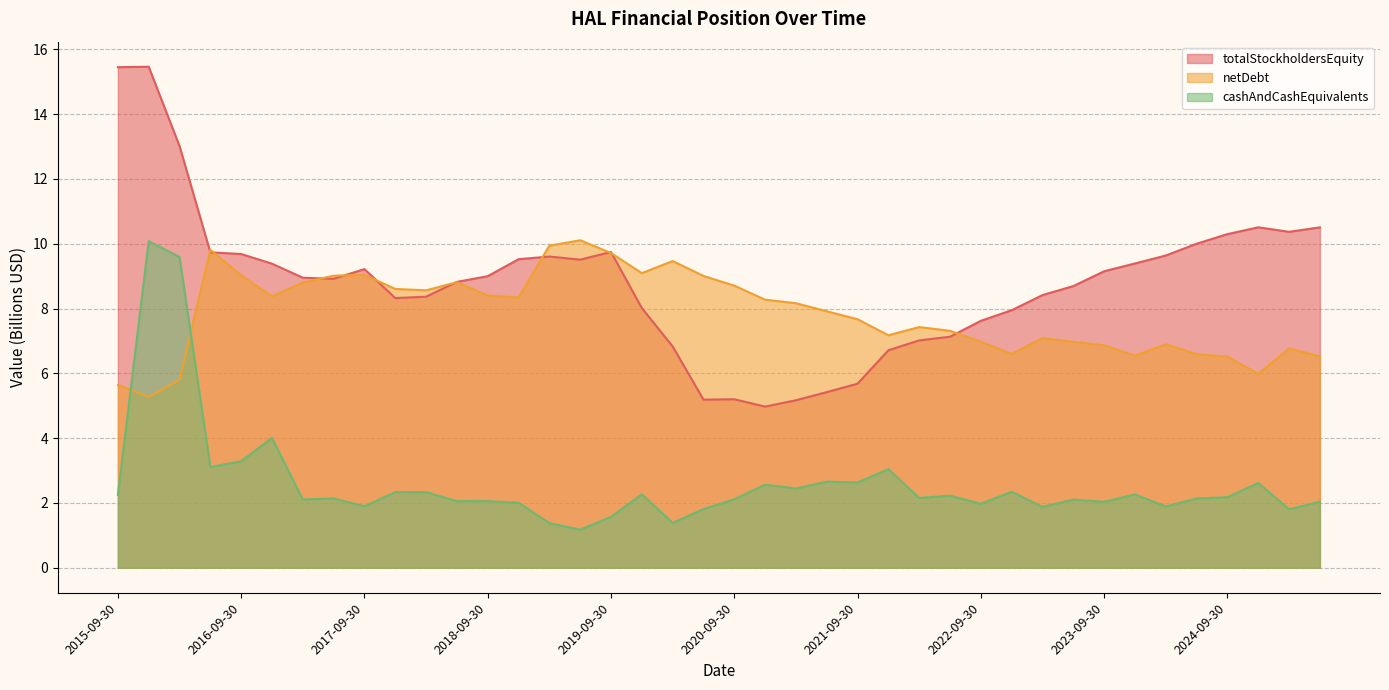

What is the difference between the cashAndCashEquivalents values at 2021-06-30 and 2020-12-31?

0.1